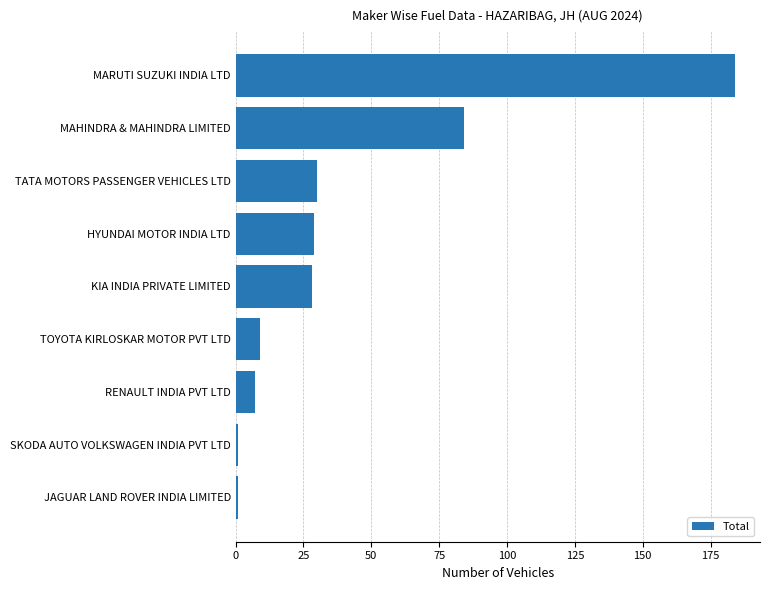

What is the difference between the maximum and minimum values?

183